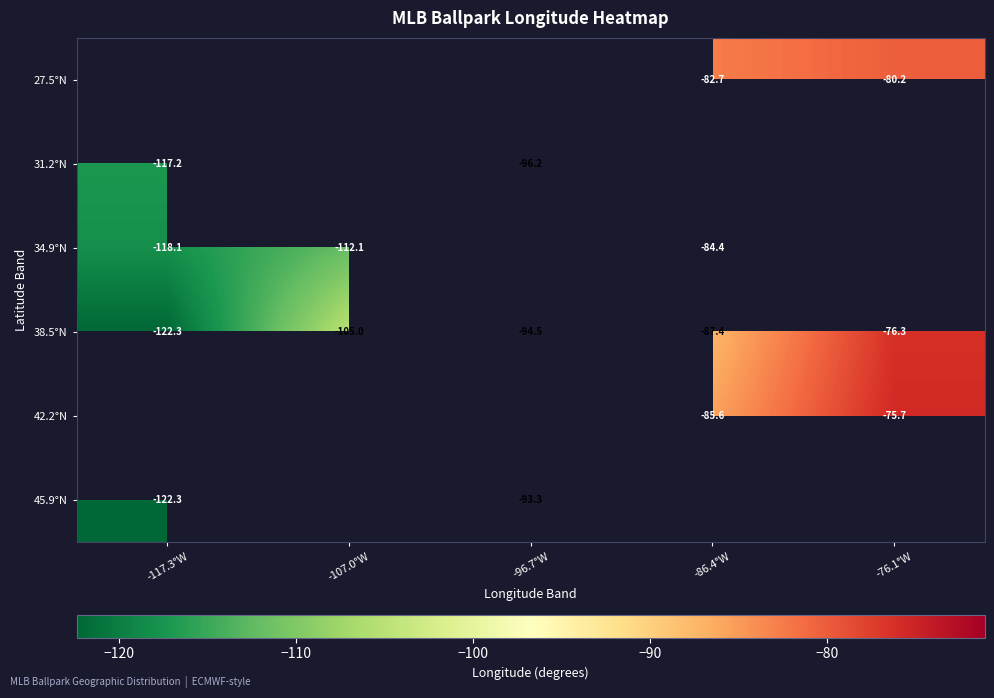

What is the minimum value shown in the chart?

-122.3